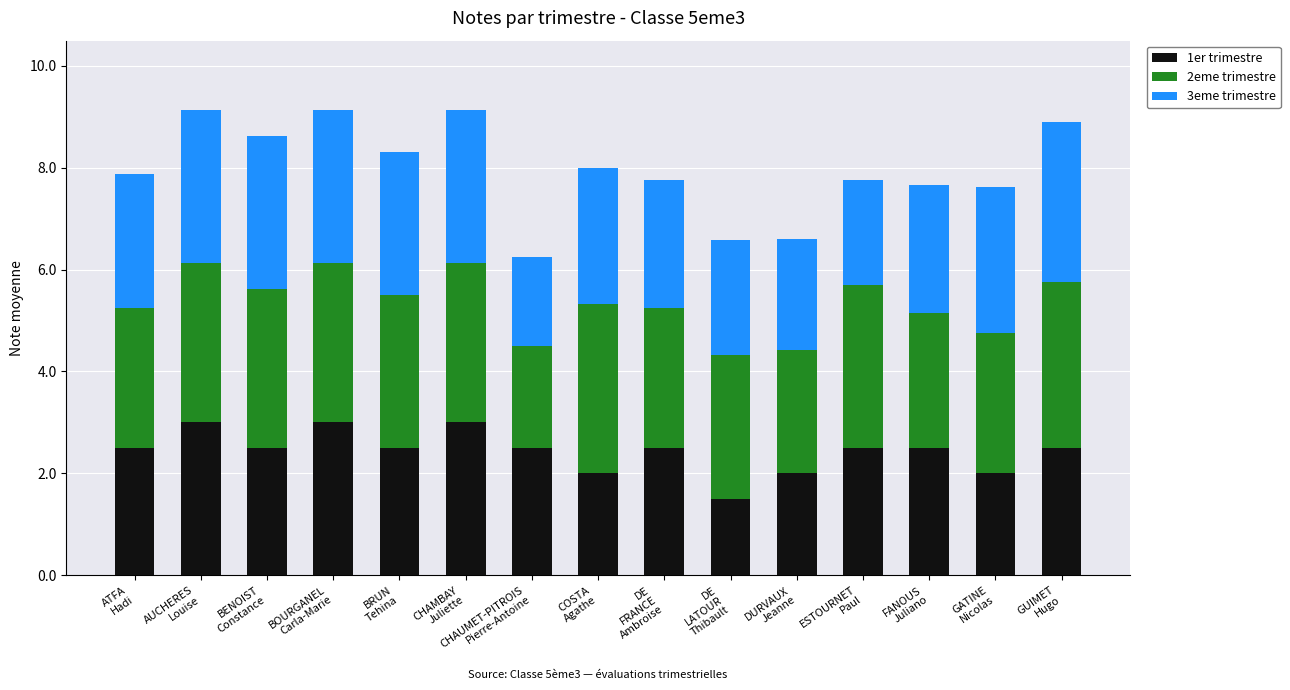

Is it true that 1er trimestre equals 3.0 at CHAMBAY
Juliette?

True